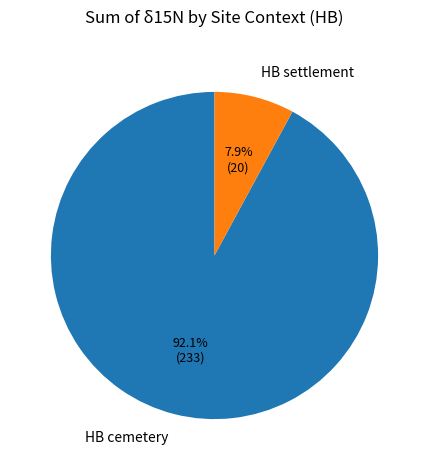

Does HB cemetery account for over 50% of the chart?

Yes